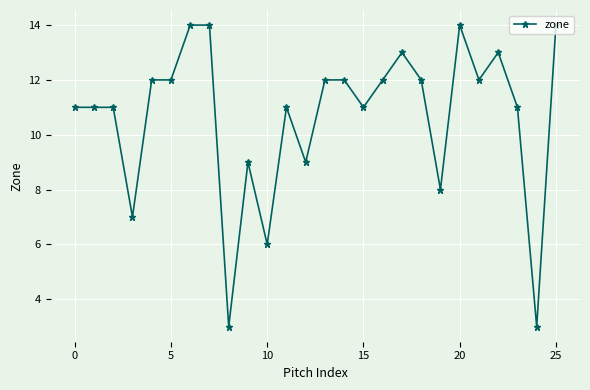

What is the maximum value shown in the chart?

14